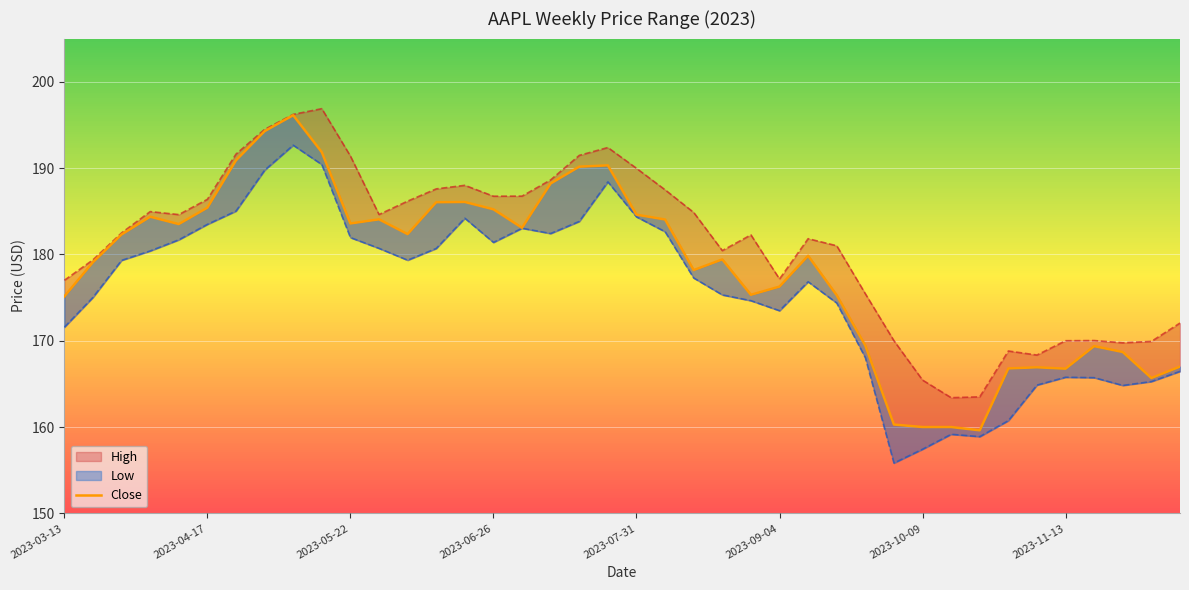

Does the chart display data point markers on the line(s)?

No